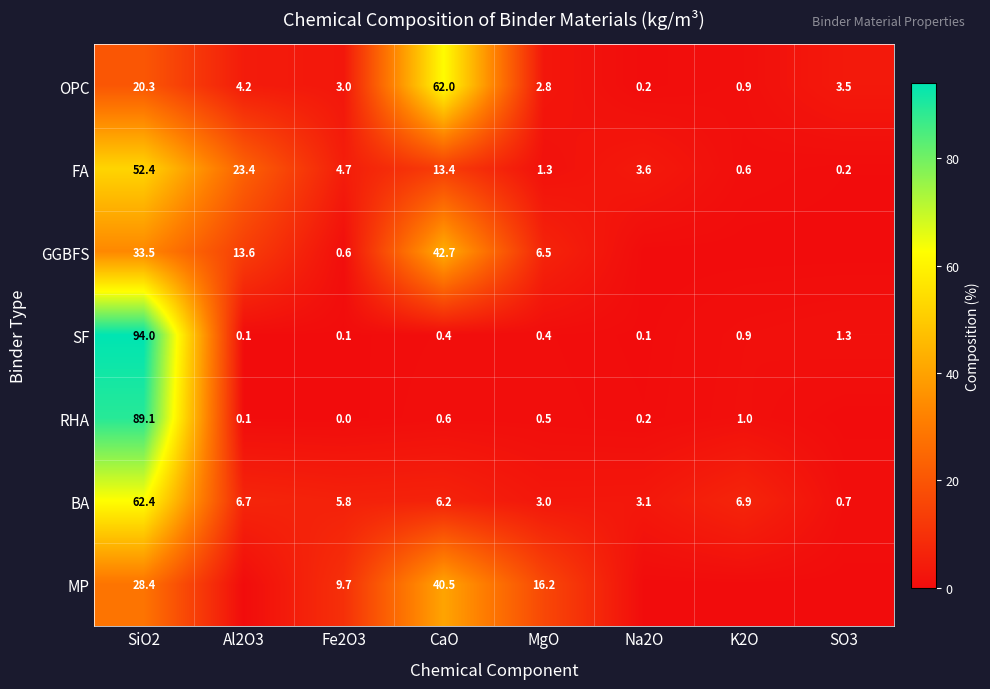

The value of MP at Fe2O3 is 4.2. True or false?

False